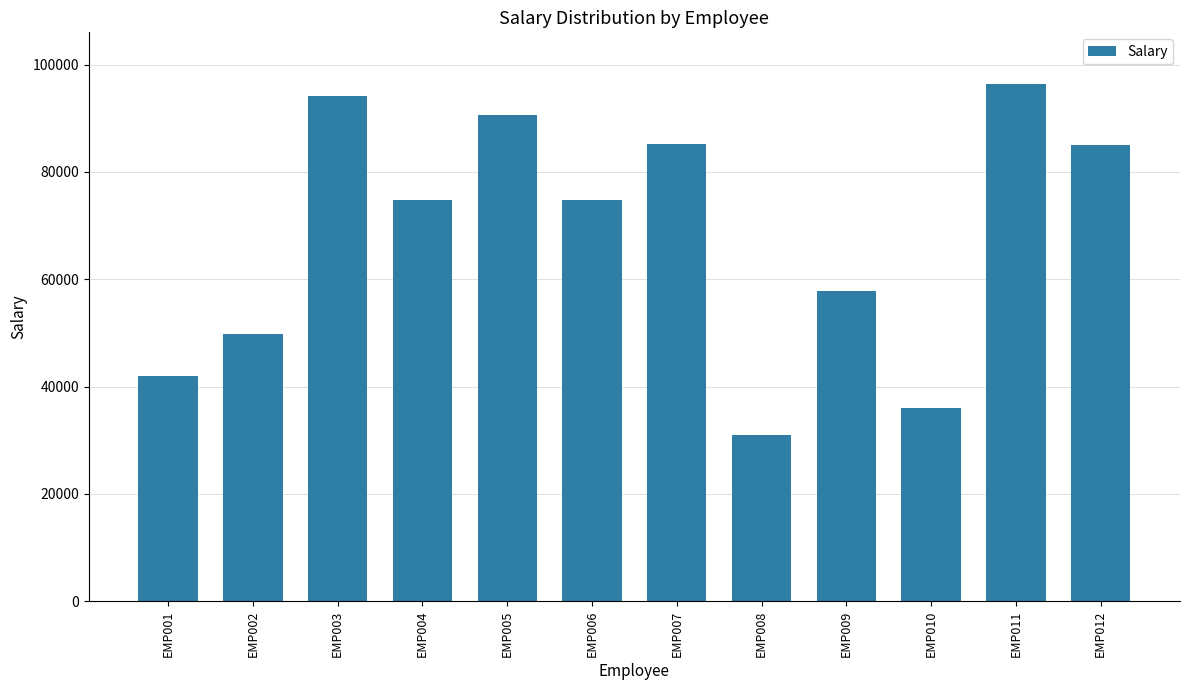

Count the number of categories in the chart.

12